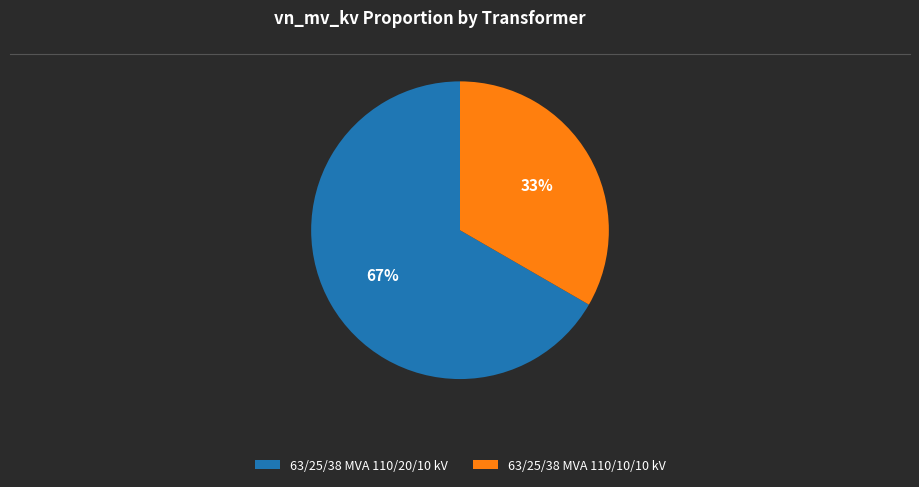

Count the number of slices in the pie.

2